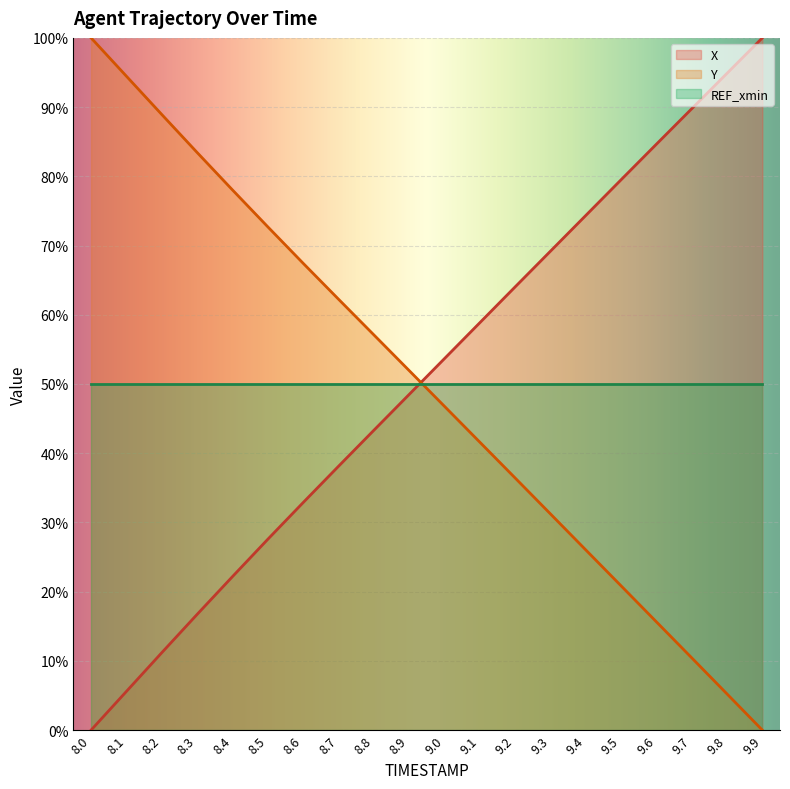

Between 8.5 and 9.1, which series saw the biggest shift?

X